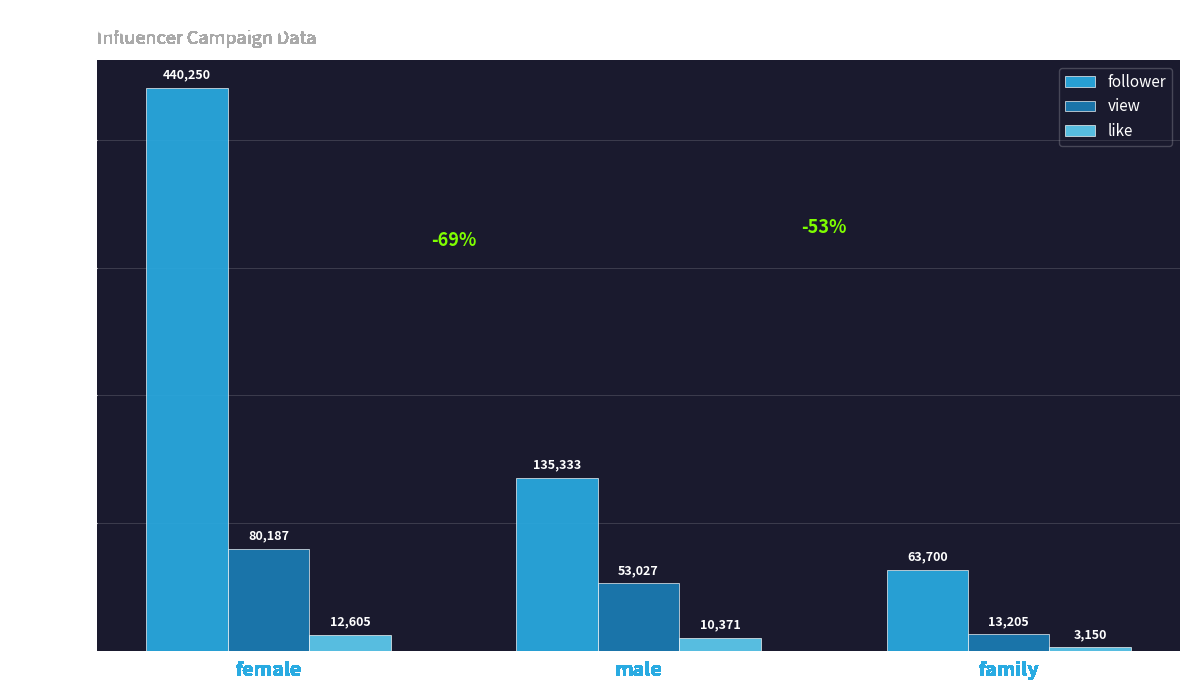

Is the value of like at family greater than the value of follower at male?

No